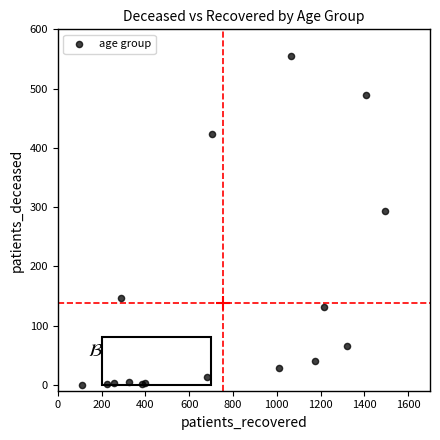

What Y value in the scatter plot is closest to 277?

294